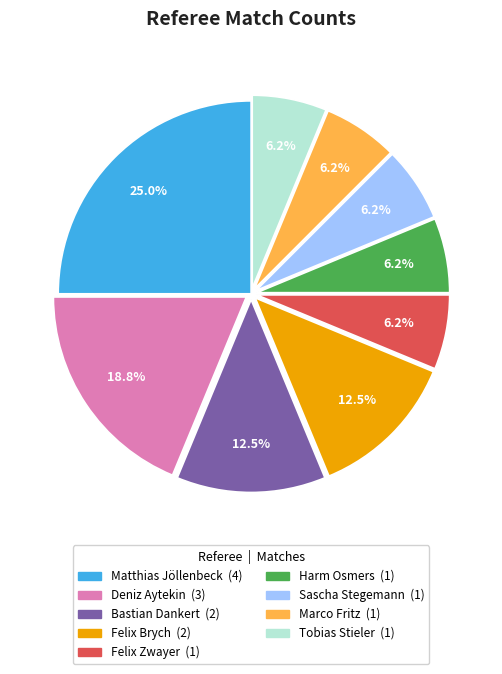

Between Marco Fritz and Matthias Jöllenbeck, which is larger?

Matthias Jöllenbeck